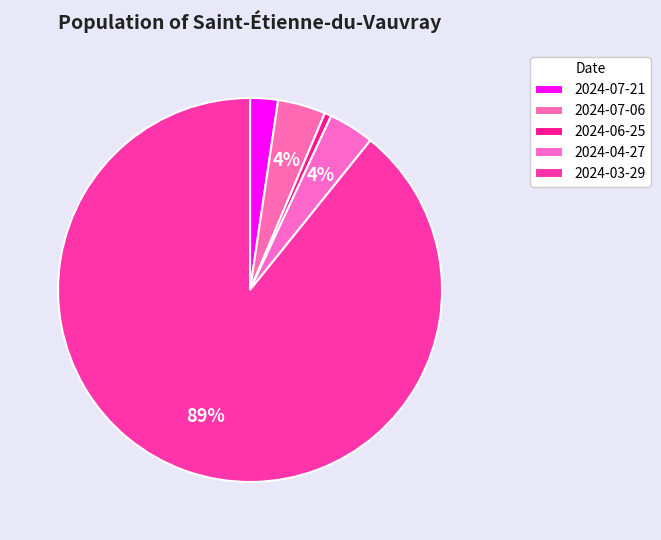

To the nearest percent, what is the difference between the largest and smallest slice percentages?

89%